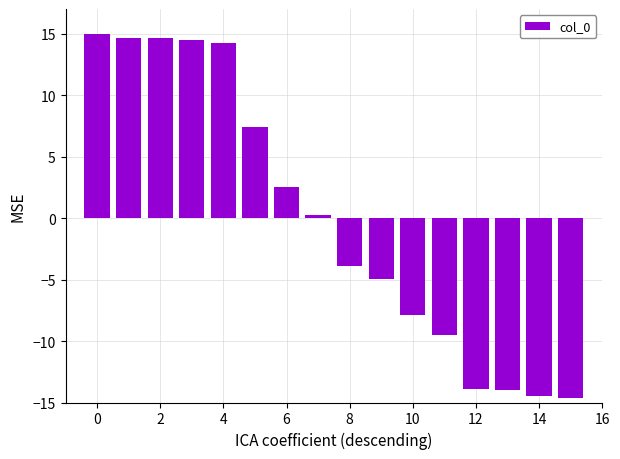

What is the difference between the second highest and second lowest values?

29.1